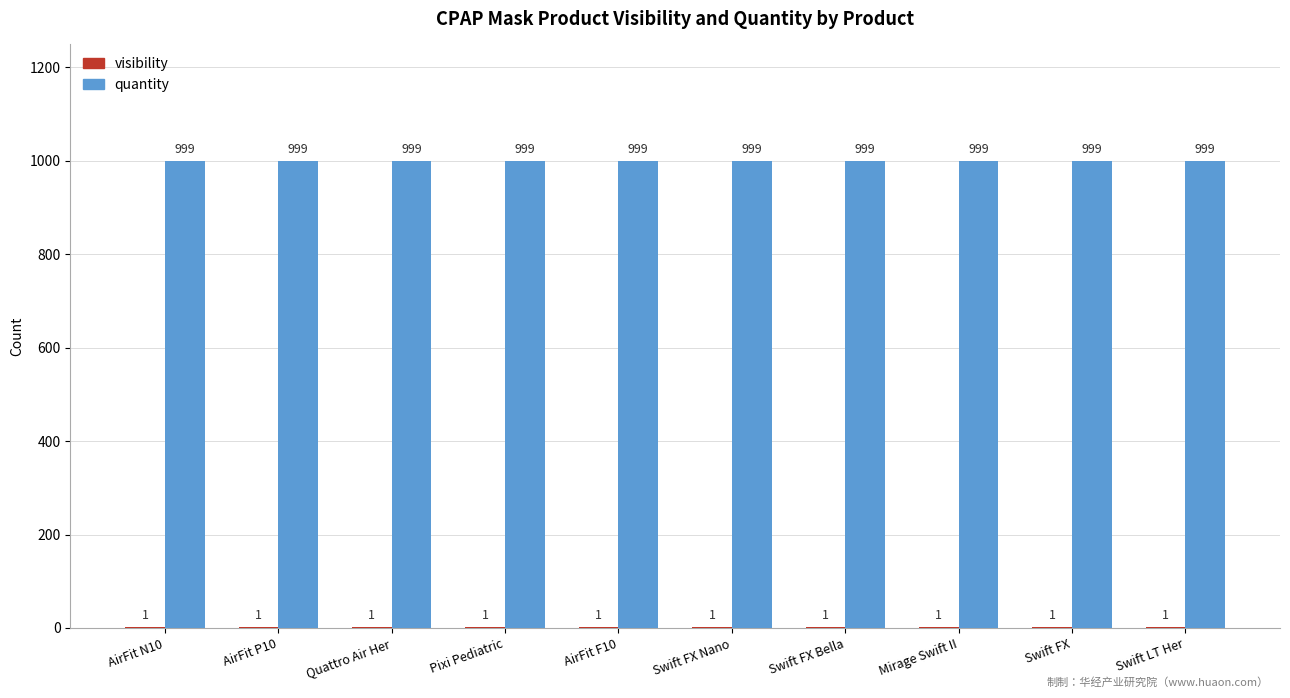

Is it true that quantity equals 1450 at Swift FX?

False